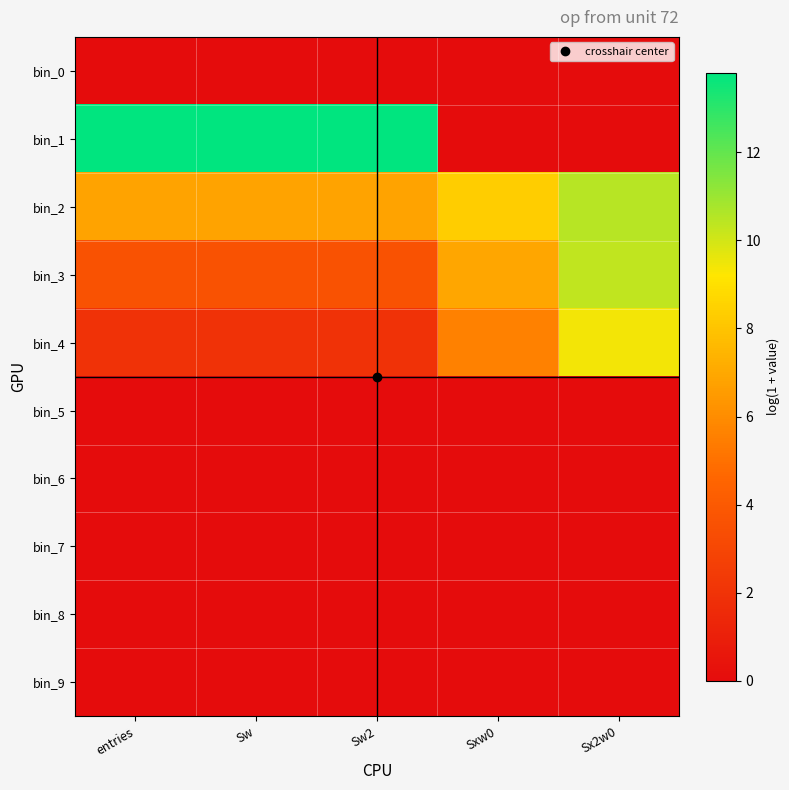

Reading right to left, list all the values displayed in this chart.

bin_0: Sx2w0=0.0	Sxw0=0.0	Sw2=0.0	Sw=0.0	entries=0.0
bin_1: Sx2w0=0.0	Sxw0=0.0	Sw2=13.8	Sw=13.8	entries=13.8
bin_2: Sx2w0=10.5	Sxw0=8.4	Sw2=6.8	Sw=6.8	entries=6.8
bin_3: Sx2w0=10.3	Sxw0=6.9	Sw2=3.6	Sw=3.6	entries=3.6
bin_4: Sx2w0=9.4	Sxw0=5.6	Sw2=1.9	Sw=1.9	entries=1.9
bin_5: Sx2w0=0.0	Sxw0=0.0	Sw2=0.0	Sw=0.0	entries=0.0
bin_6: Sx2w0=0.0	Sxw0=0.0	Sw2=0.0	Sw=0.0	entries=0.0
bin_7: Sx2w0=0.0	Sxw0=0.0	Sw2=0.0	Sw=0.0	entries=0.0
bin_8: Sx2w0=0.0	Sxw0=0.0	Sw2=0.0	Sw=0.0	entries=0.0
bin_9: Sx2w0=0.0	Sxw0=0.0	Sw2=0.0	Sw=0.0	entries=0.0